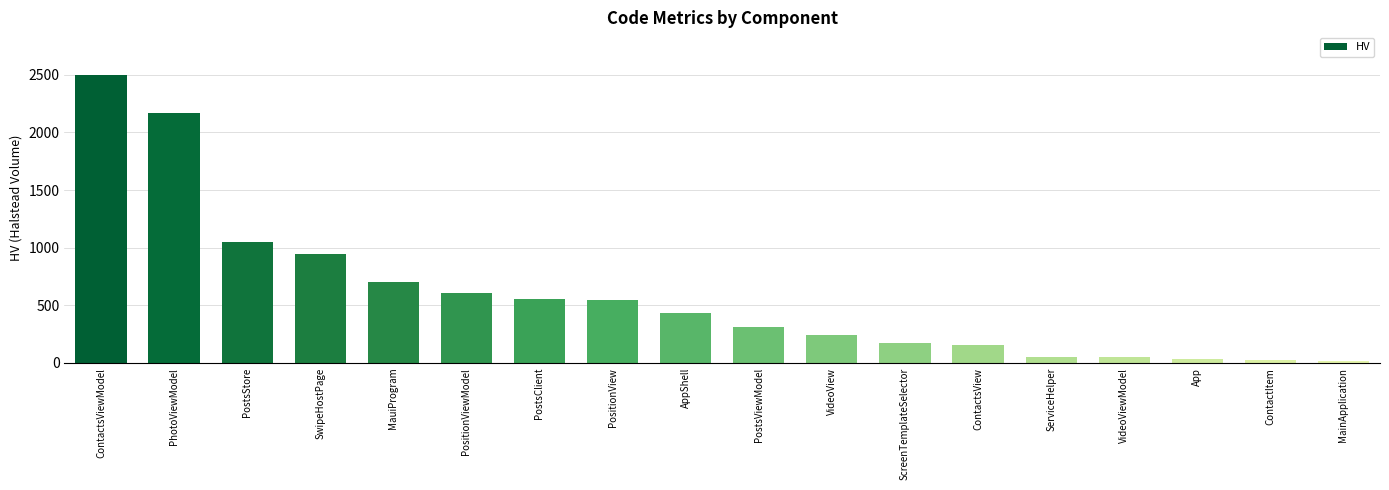

What is the value of the 6th bar from the left?

606